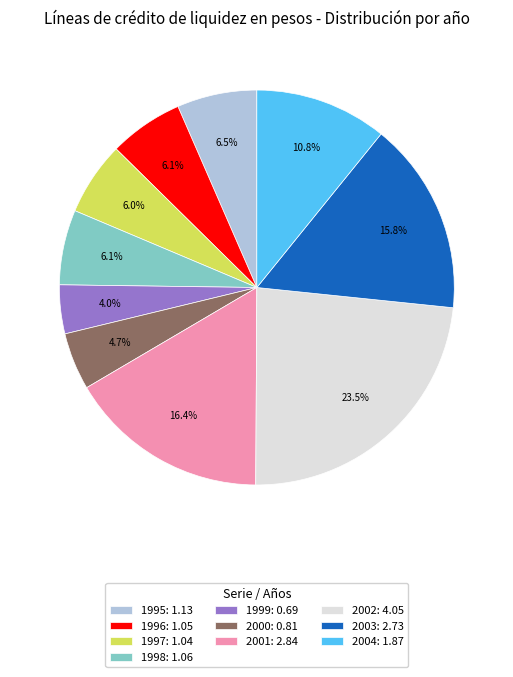

Is 1998: 1.06 the majority of the pie?

No